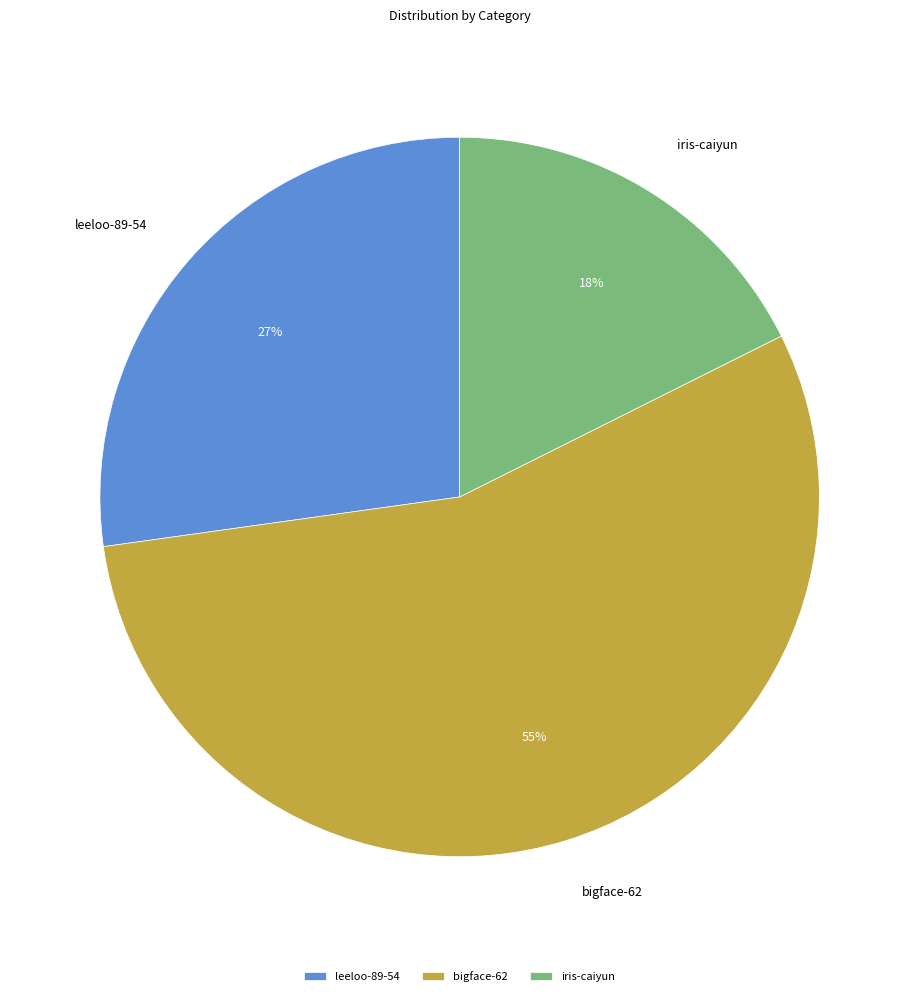

The leeloo-89-54 slice represents 27% of the pie. True or false?

True